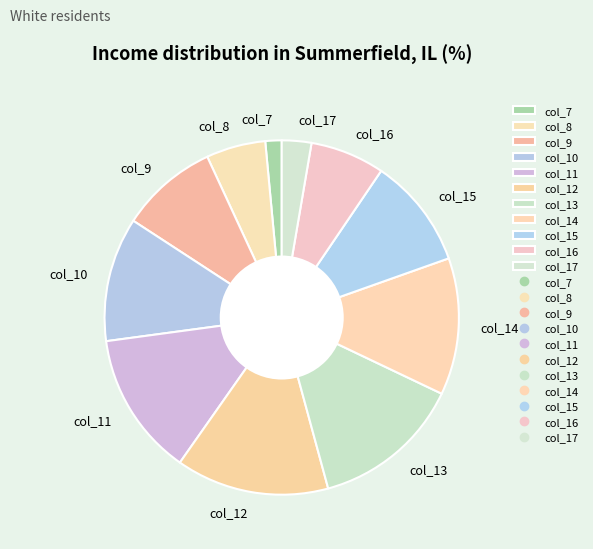

Approximately how many times larger is the value at col_10 compared to col_9?

1.3